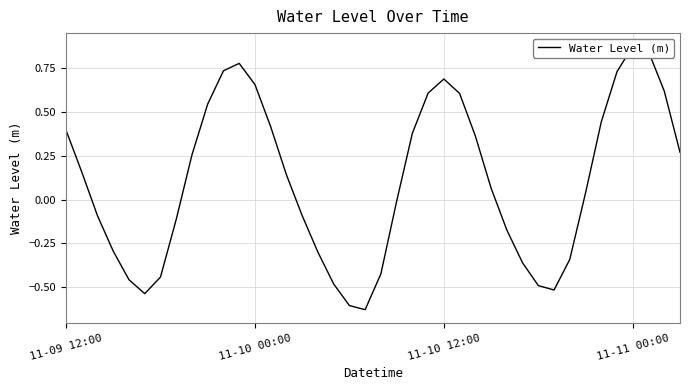

What is the difference between the values at 12 and 15?

0.7